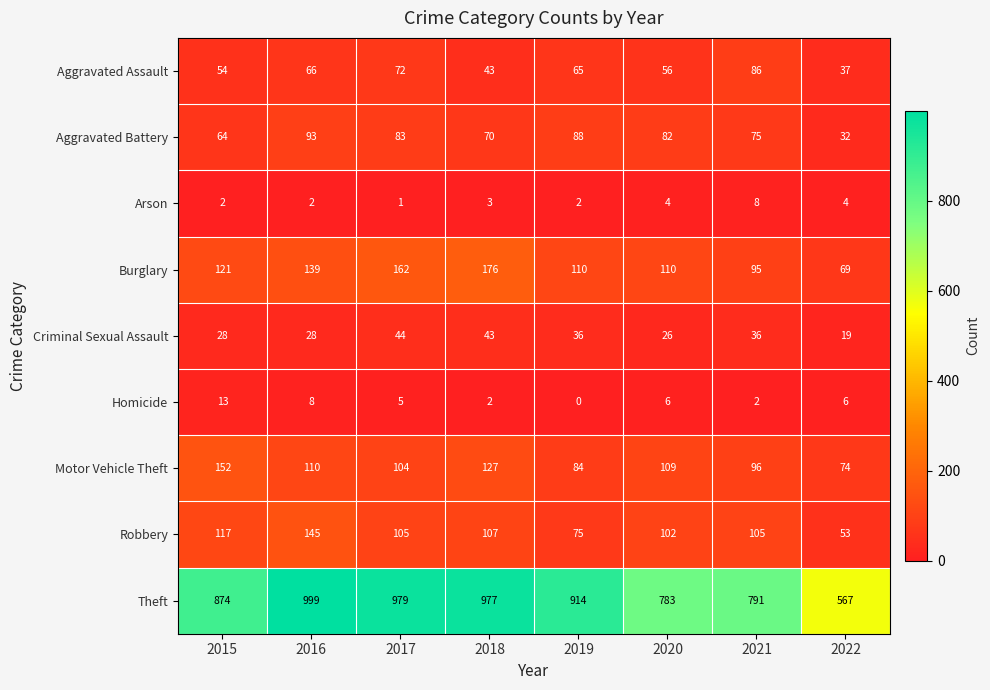

Which series has the largest total across all categories?

Theft